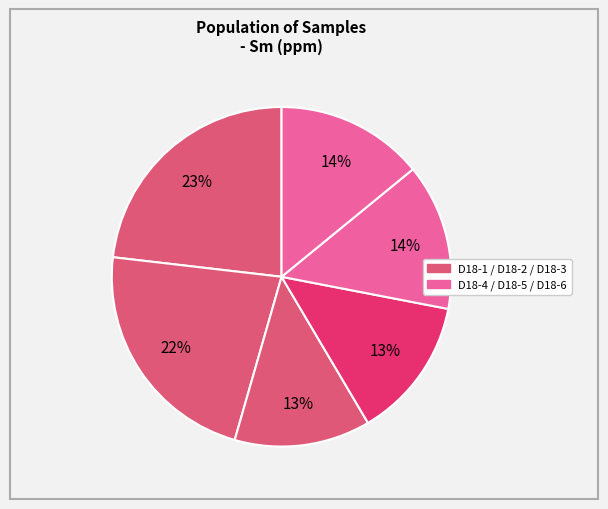

Which slice is the largest?

D18-1